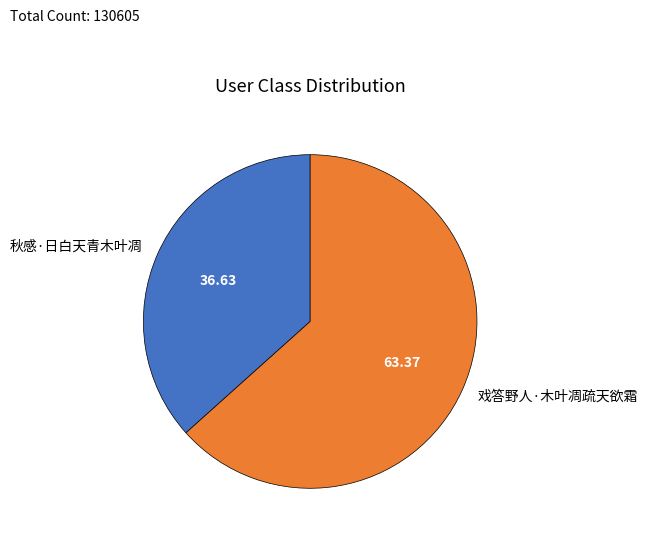

Combined, do 戏答野人·木叶凋疏天欲霜 and 秋感·日白天青木叶凋 account for over 50%?

Yes